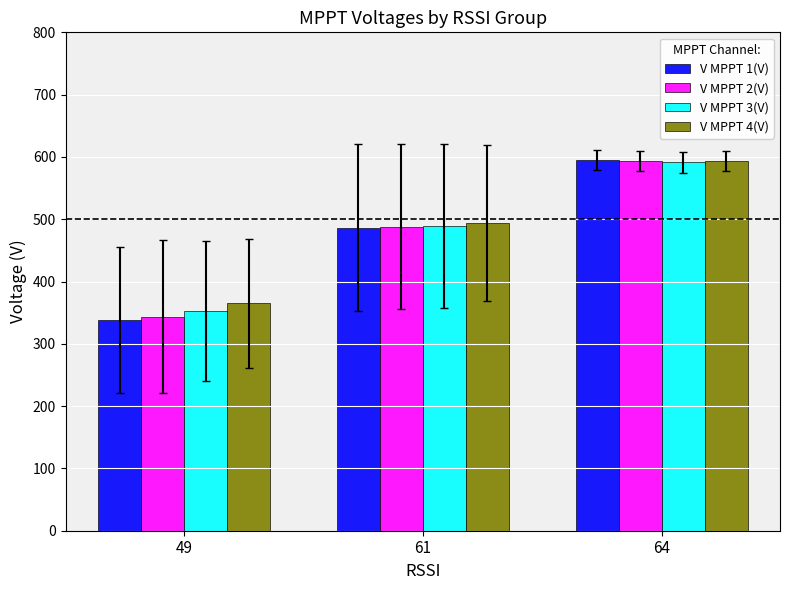

Count the number of data series in this chart.

4